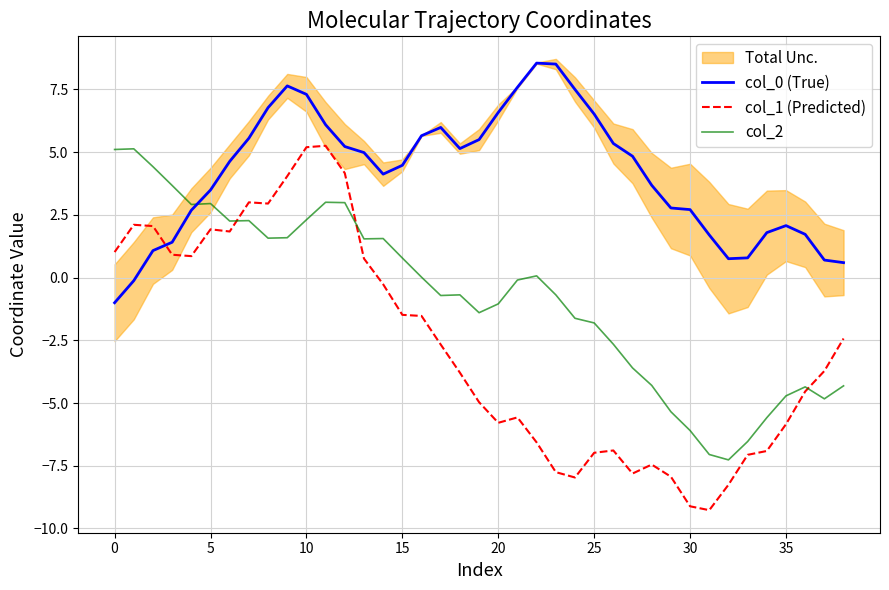

What is the difference between the maximum and minimum values in the col_2 series?

12.4